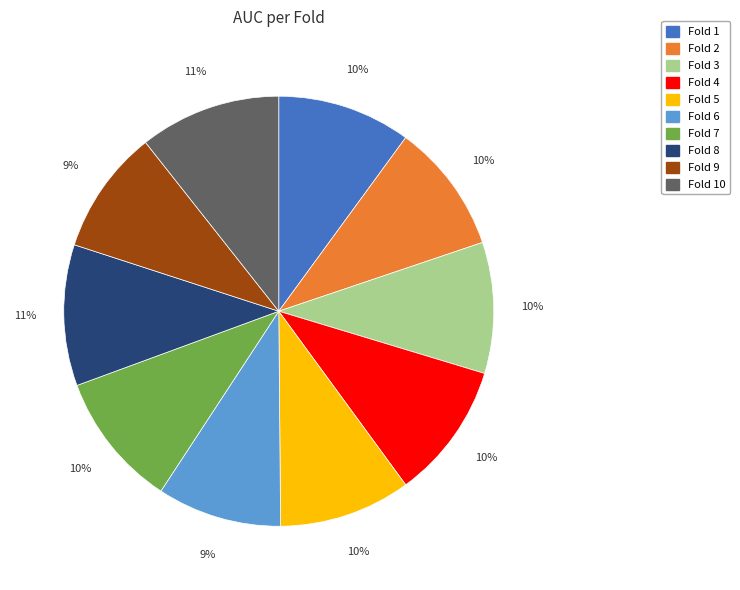

To the nearest percent, what is the combined percentage of Fold 5 and Fold 4?

20%